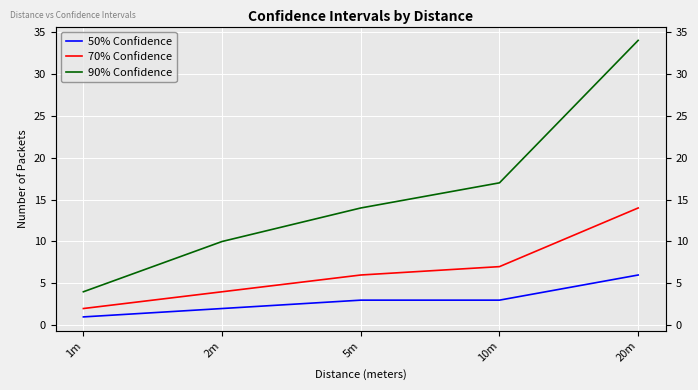

True or false: 70% Confidence and 50% Confidence intersect in this chart.

False